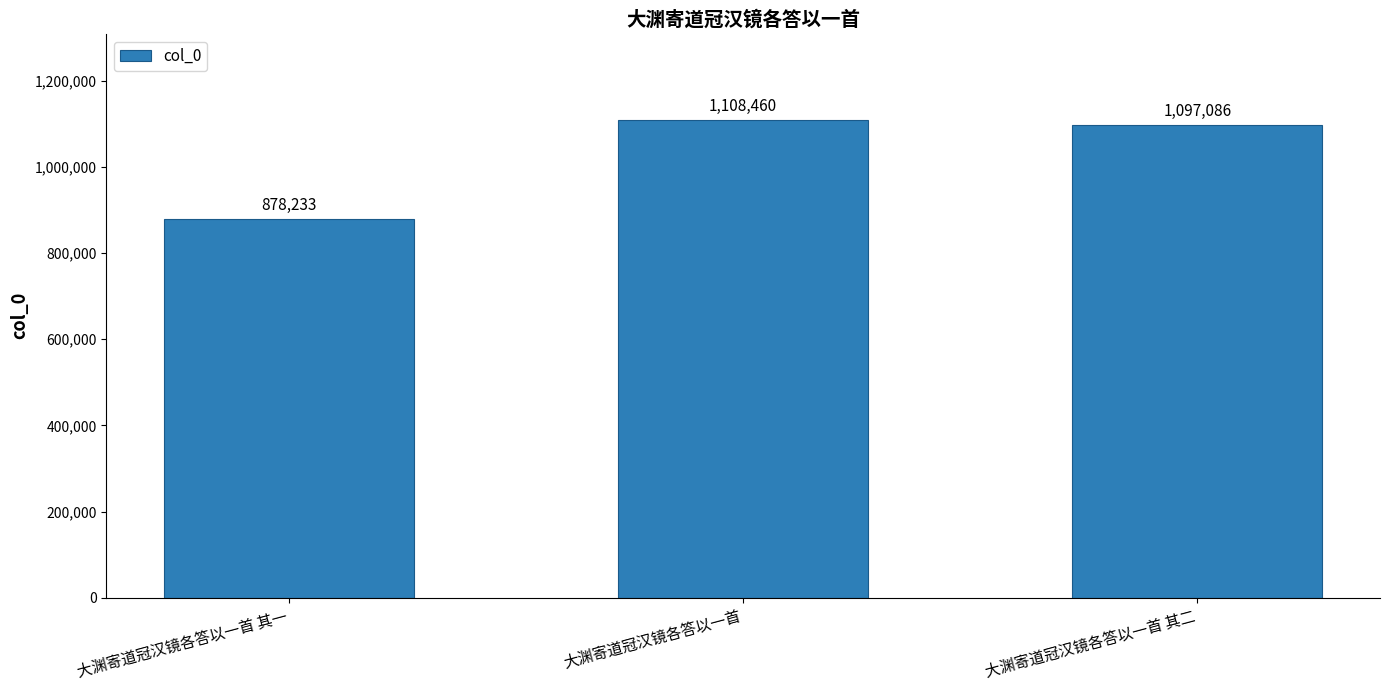

What is the difference between the maximum and second lowest values?

11374